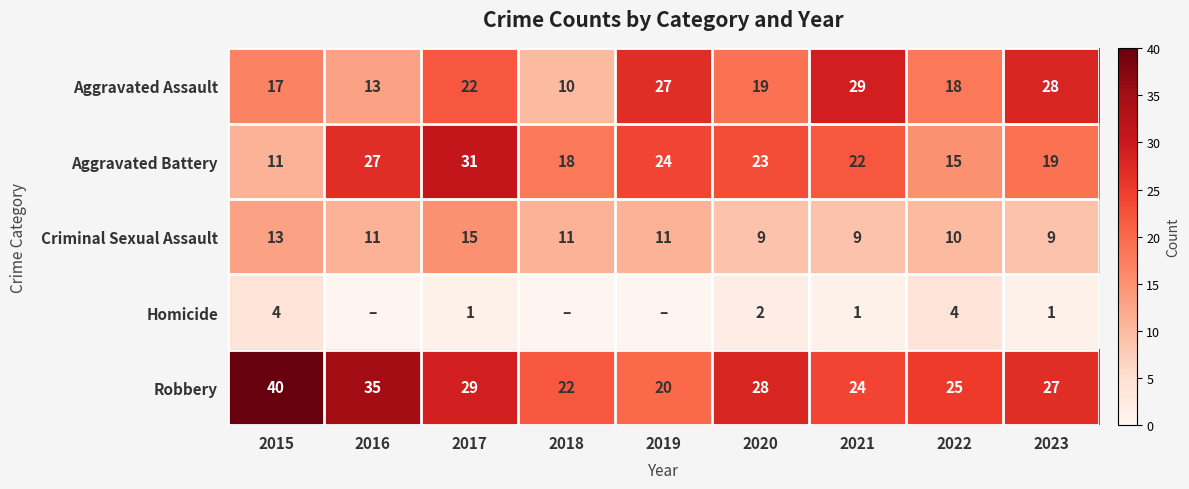

What is the total value across all series at 2022?

72